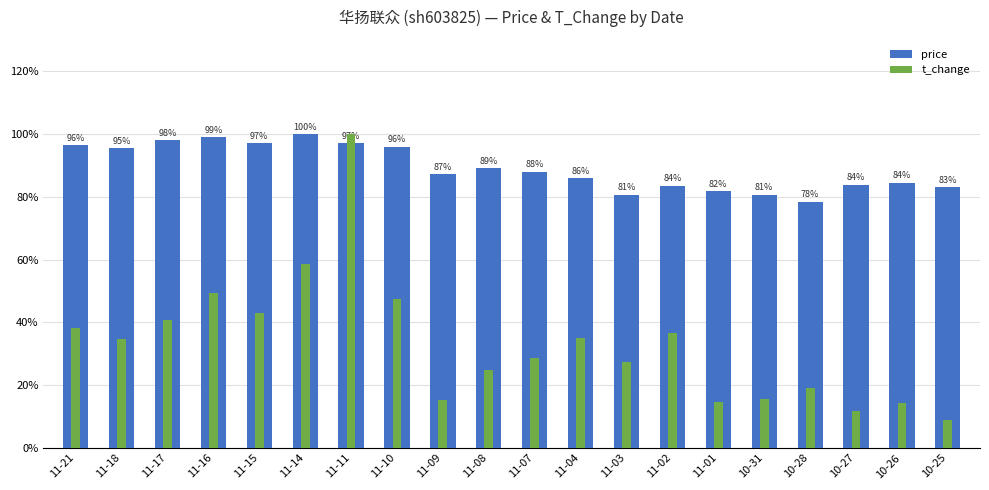

At how many categories does at least one series exceed 57?

20